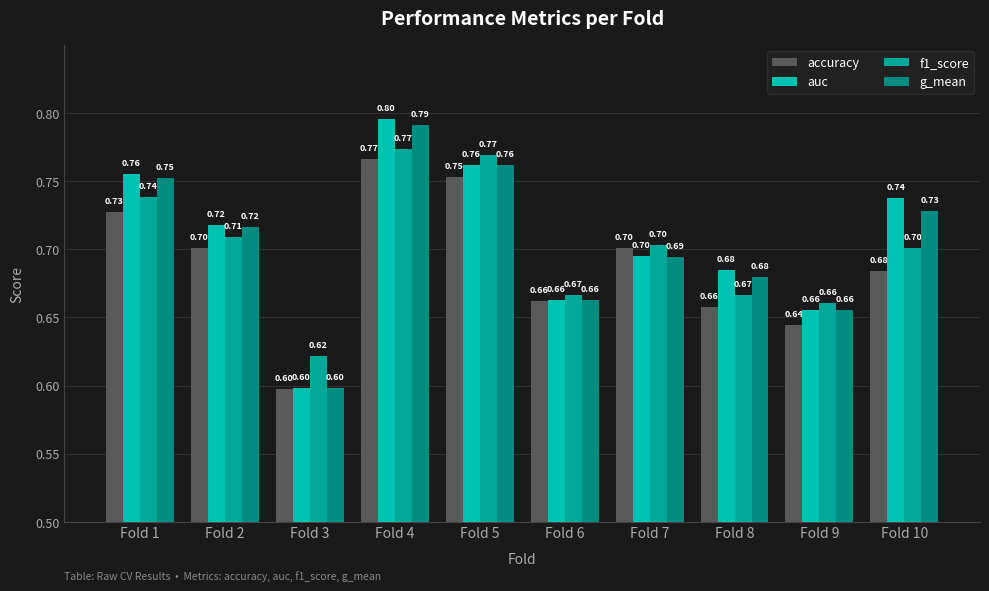

What are all the series names shown in the legend?

accuracy, auc, f1_score, g_mean